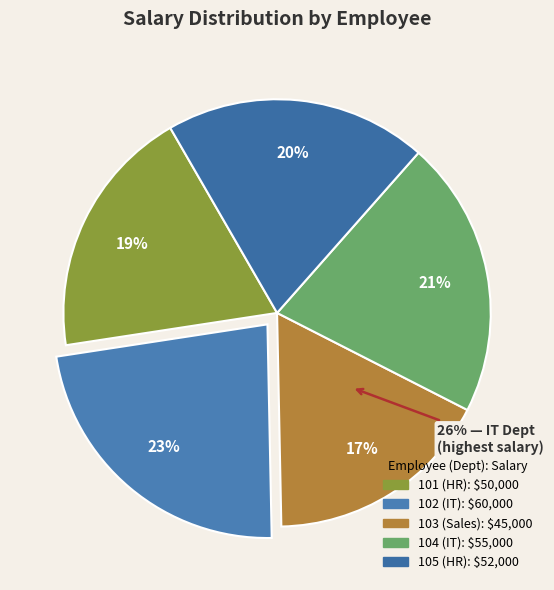

To the nearest percent, what is the difference between the largest and smallest slice percentages?

6%